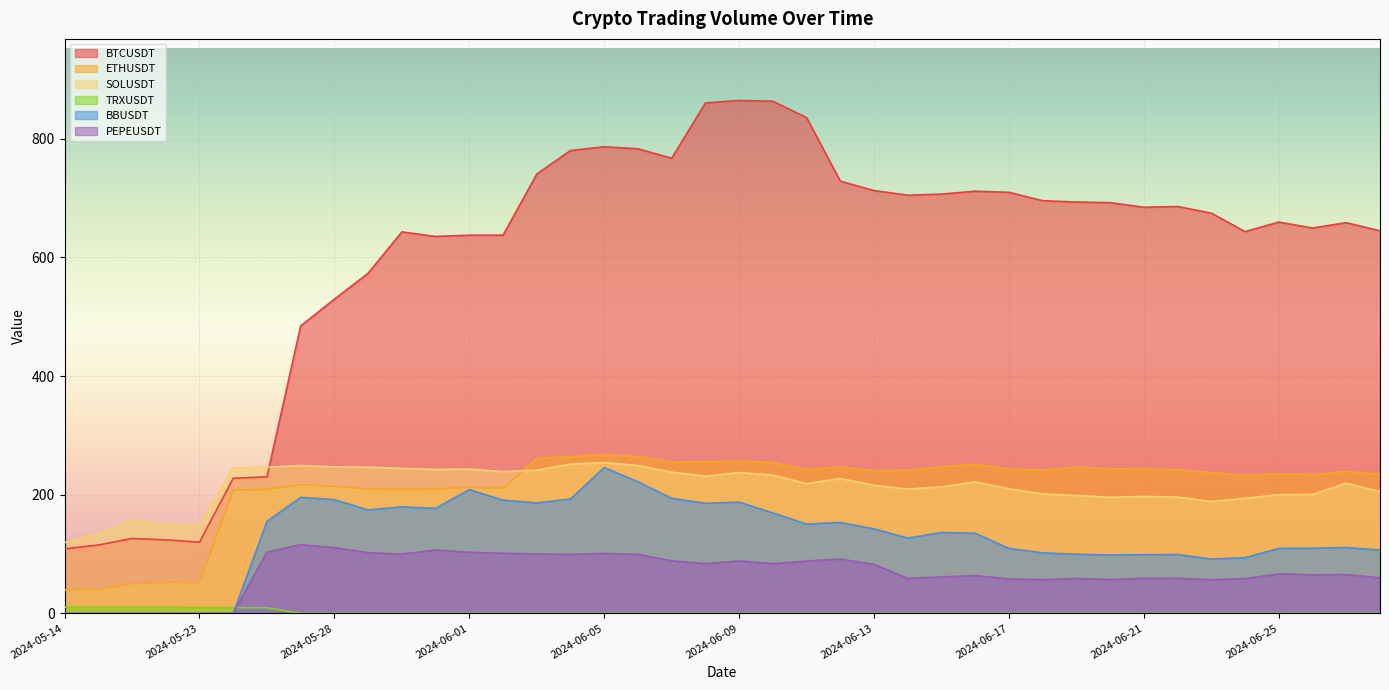

Where is PEPEUSDT nearest to the value 57?

2024-06-20